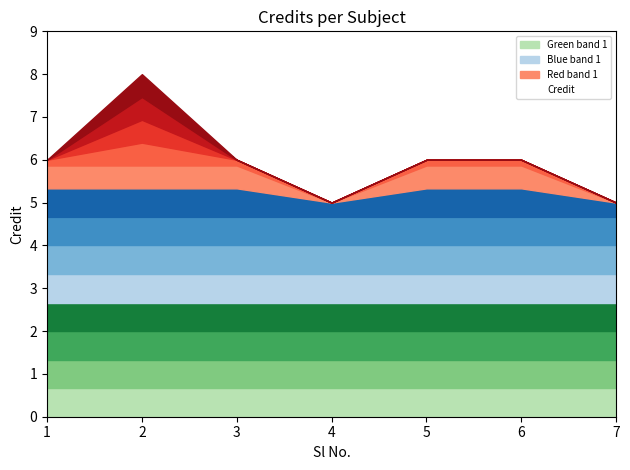

Reading left to right, transcribe all the data shown in this chart.

6	8	6	5	6	6	5